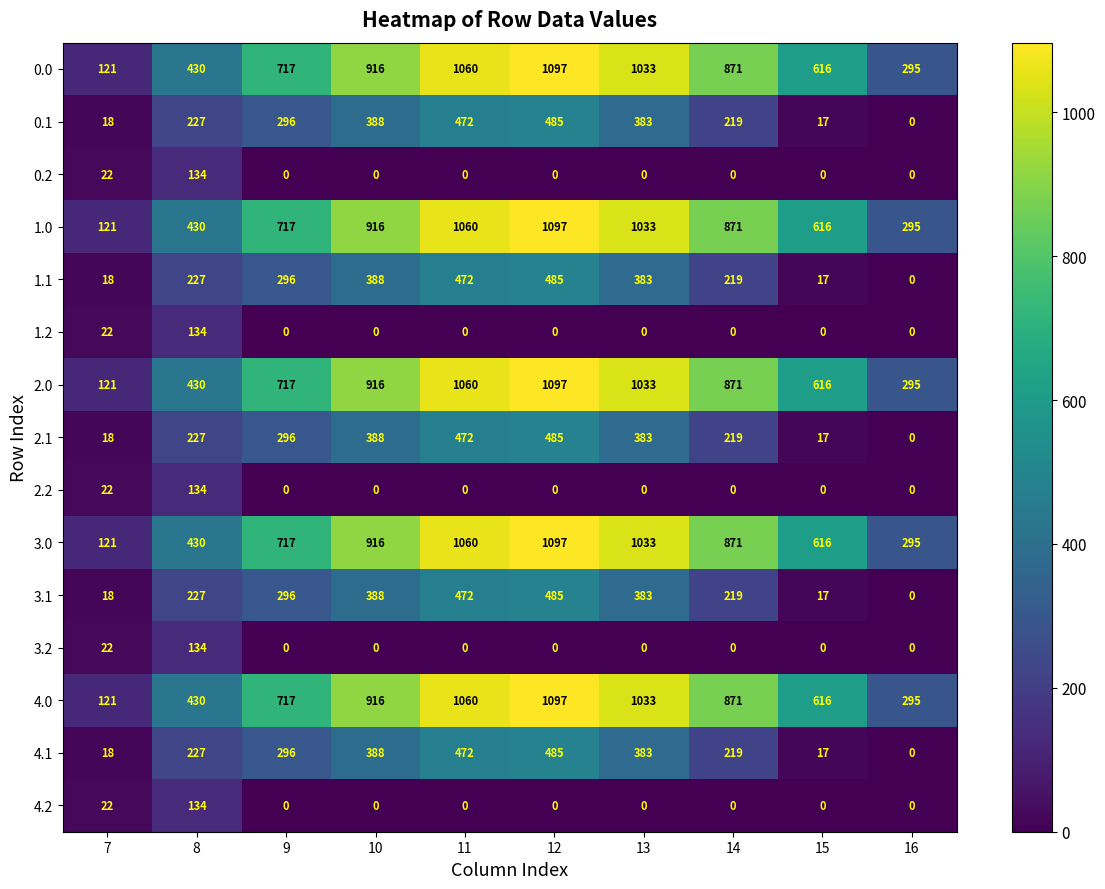

Is it true that 4.1 equals 485 at 12?

True